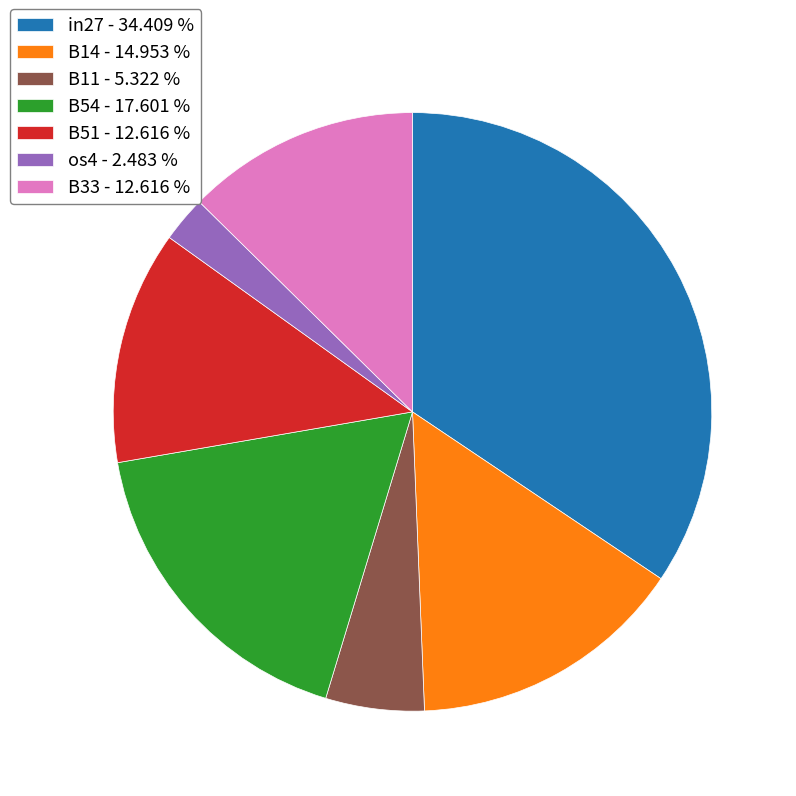

Is it true that B33 is 25% of the pie?

False